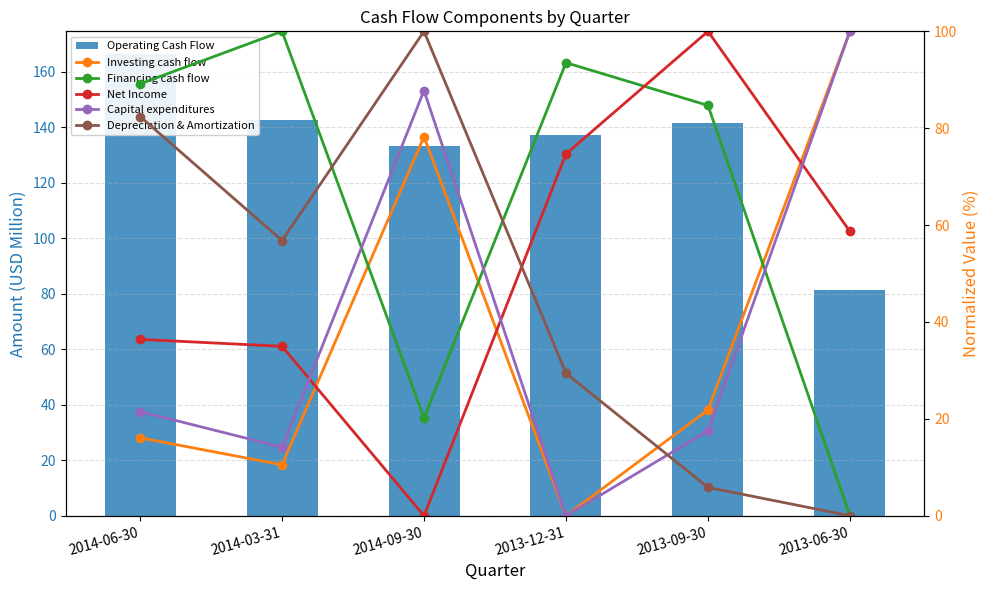

How many values in Investing cash flow are above zero?

5